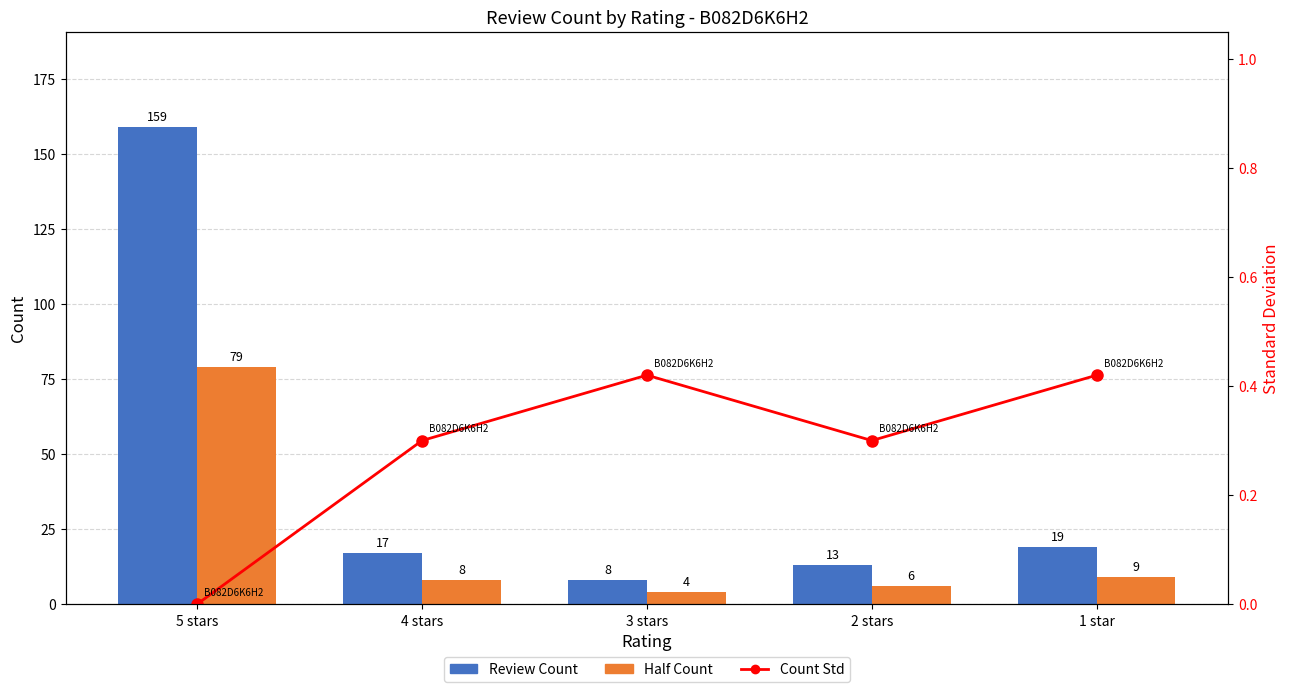

Is it true that Count Std equals 0.1 at 5 stars?

False